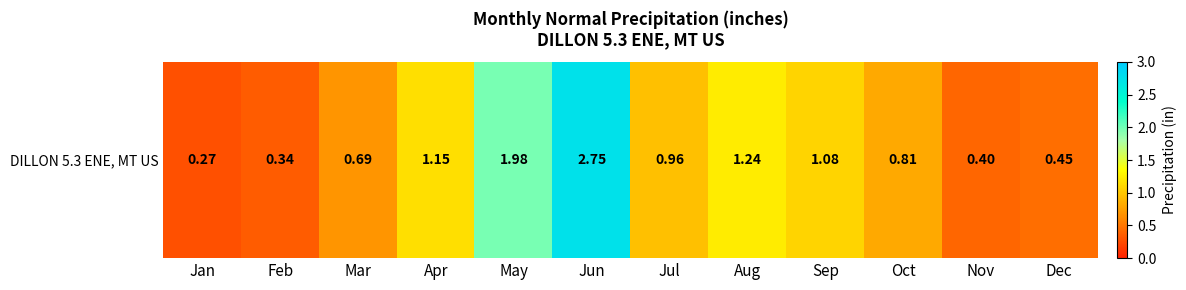

List the labels in order of value, smallest first.

Jan, Feb, Nov, Dec, Mar, Oct, Jul, Sep, Apr, Aug, May, Jun